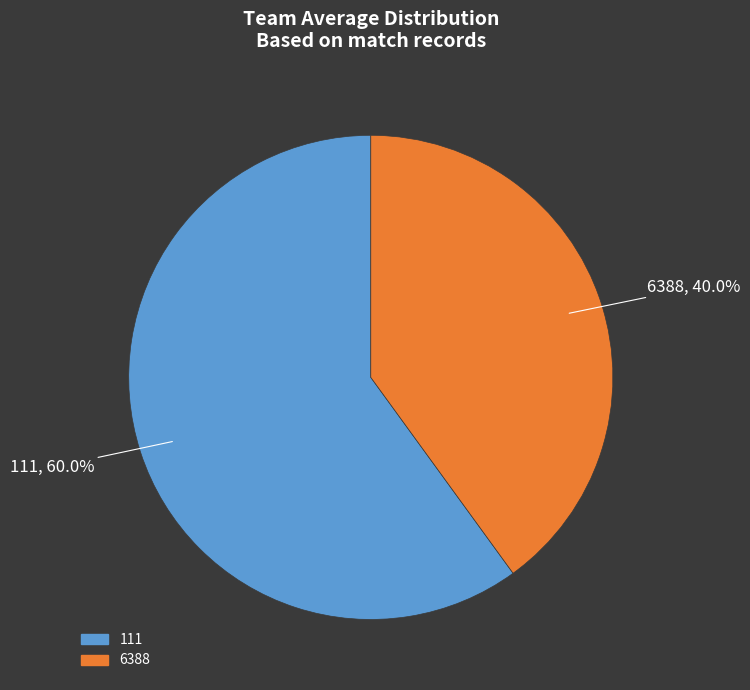

What percentage is the 6388 slice, to the nearest percent?

40%